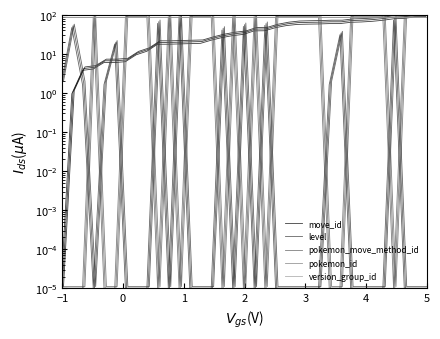

How many distinct data groups are displayed?

5